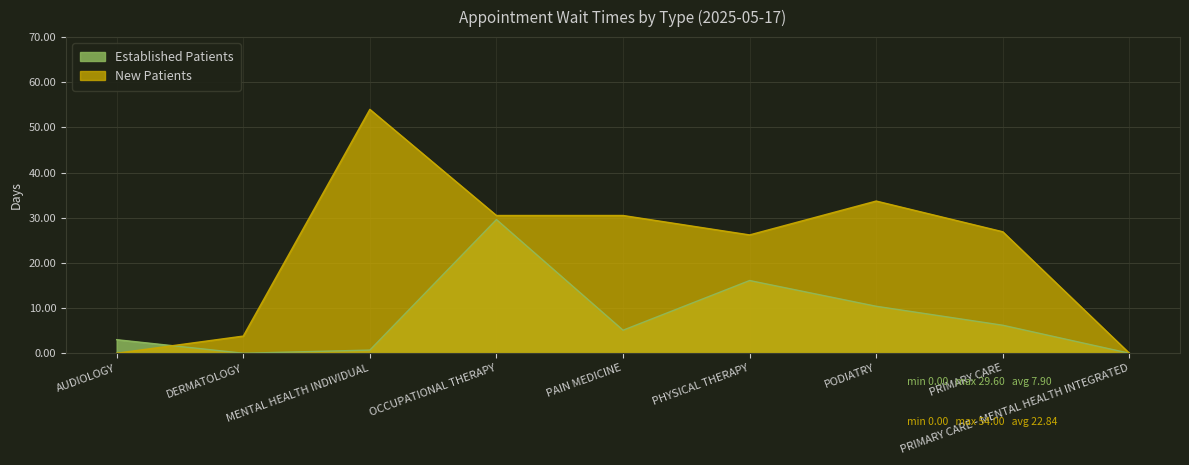

Rank the series at PAIN MEDICINE from lowest to highest value.

Established Patients, New Patients